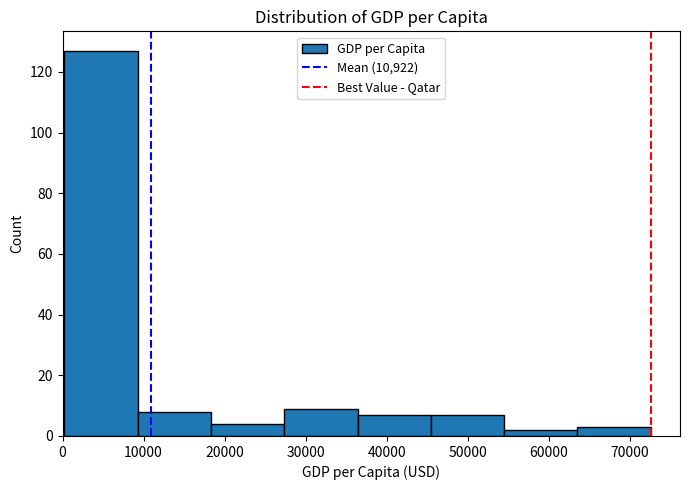

Reading left to right, list every bar in this chart as the range it spans on the x-axis followed by its height. Neither the bar edges nor the heights are printed on the chart, so give them approximately, as read against the axes.

0 to 9000: 128
9000 to 18000: 8
18000 to 27000: 4
27000 to 36000: 10
36000 to 45000: 8
45000 to 55000: 8
55000 to 64000: 2
64000 to 73000: 4